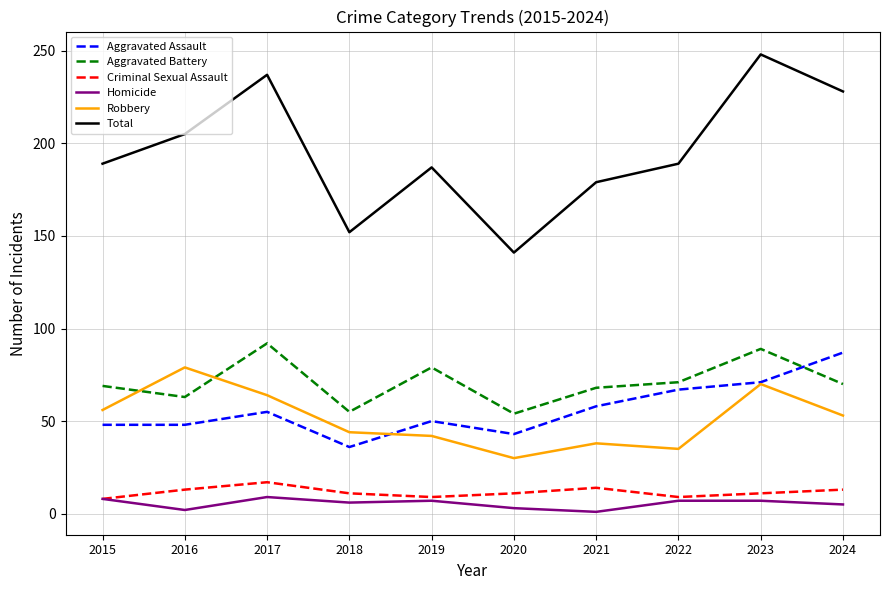

True or false: Homicide and Aggravated Assault cross at least once.

False